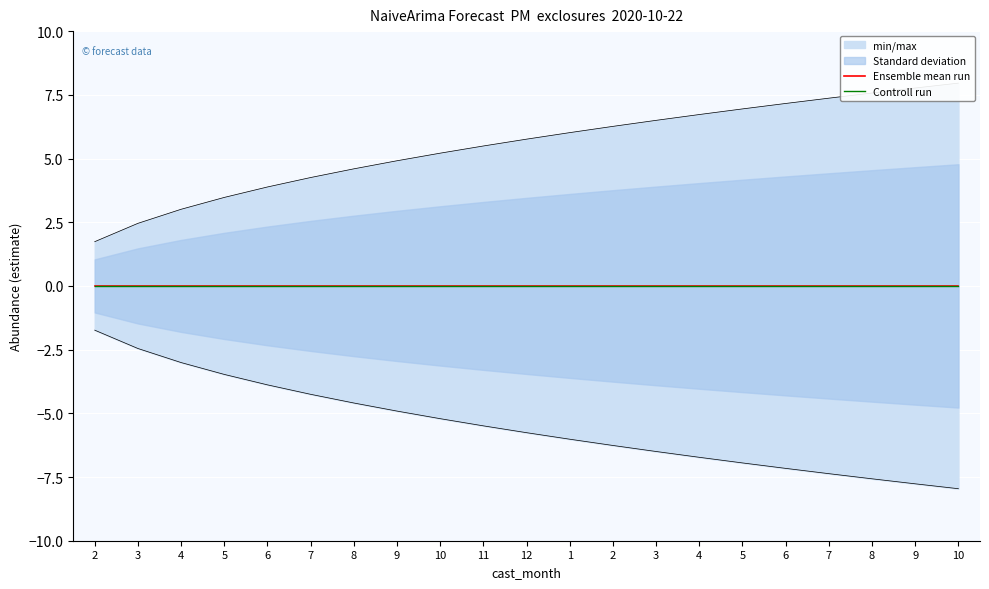

Reading right to left, extract all data points from this chart.

upper_pi: 10=8.0	9=7.8	8=7.6	7=7.4	6=7.2	5=6.9	4=6.7	3=6.5	2=6.3	1=6.0	12=5.8	11=5.5	10=5.2	9=4.9	8=4.6	7=4.3	6=3.9	5=3.5	4=3.0	3=2.5	2=1.7
lower_pi: 10=-8.0	9=-7.8	8=-7.6	7=-7.4	6=-7.2	5=-6.9	4=-6.7	3=-6.5	2=-6.3	1=-6.0	12=-5.8	11=-5.5	10=-5.2	9=-4.9	8=-4.6	7=-4.3	6=-3.9	5=-3.5	4=-3.0	3=-2.5	2=-1.7